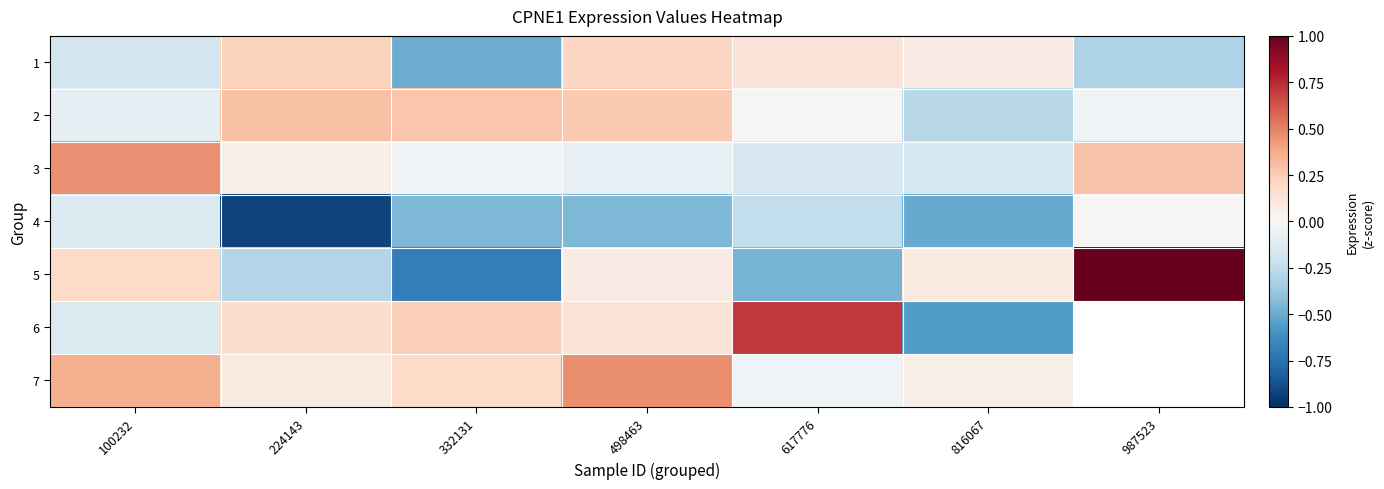

The value of 4 at 224143 is -1.6. True or false?

False